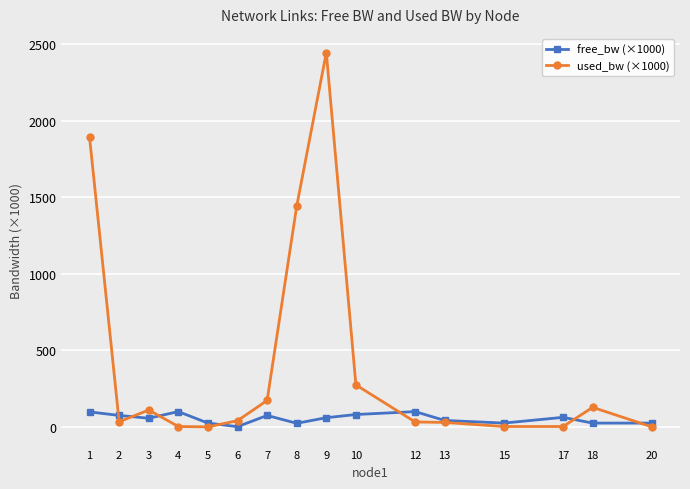

What is the value of the free_bw (×1000) point at the 15th from the left?

24.9